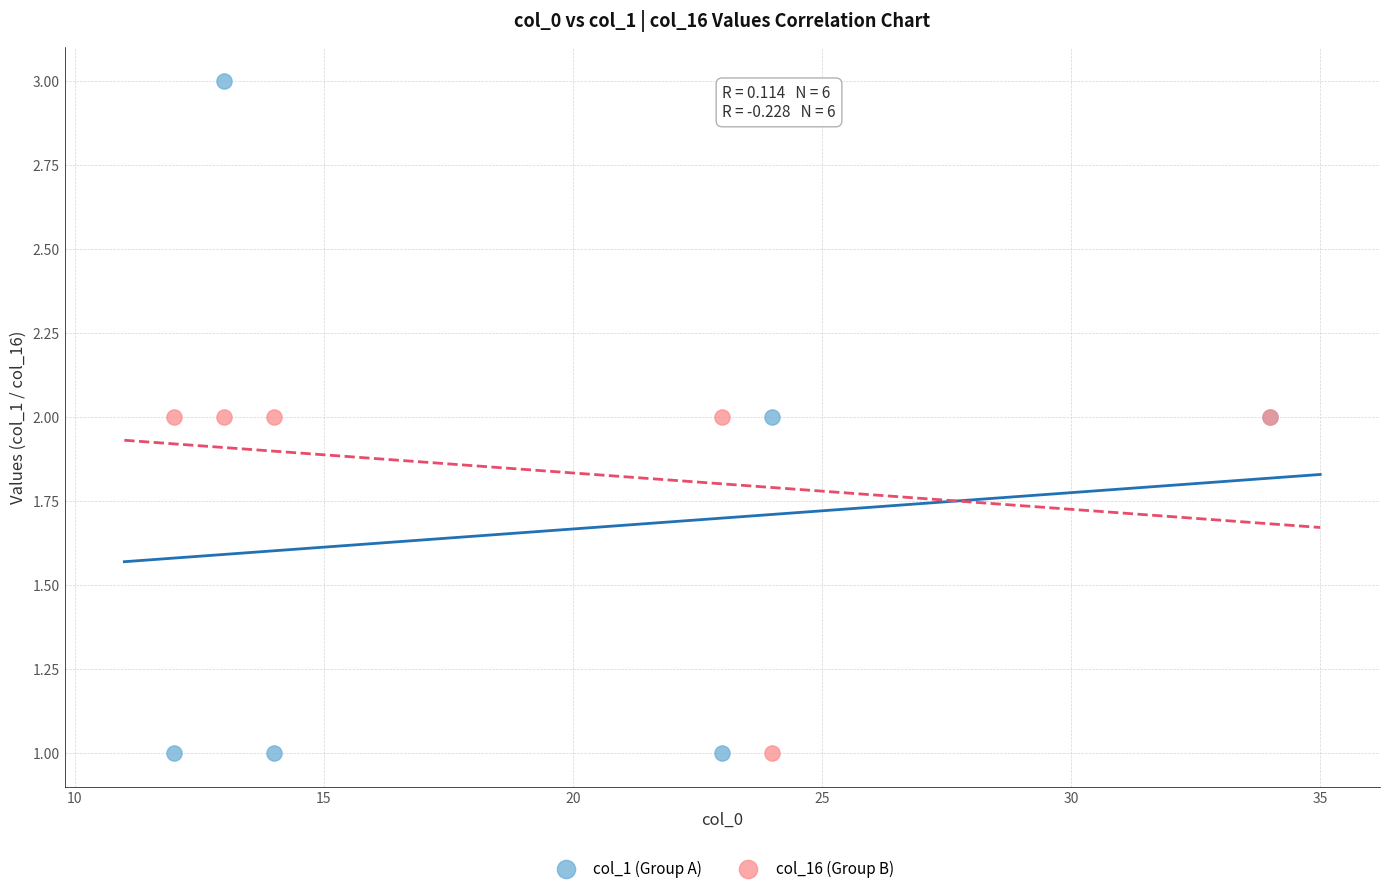

What is the X range (max minus min) for the scatter plot?

22